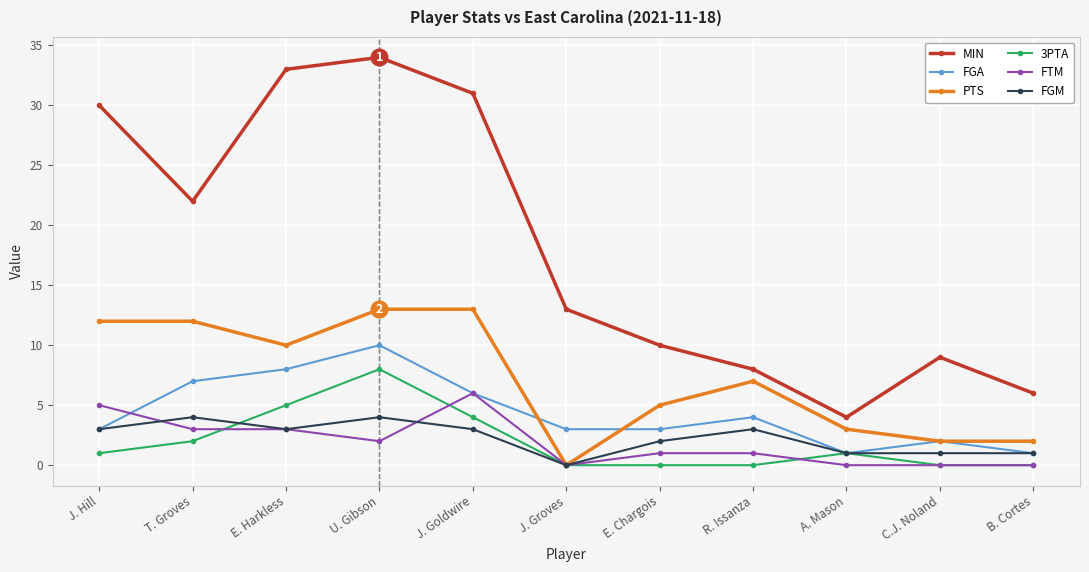

What is the label of the 2nd point from the right?

C.J. Noland